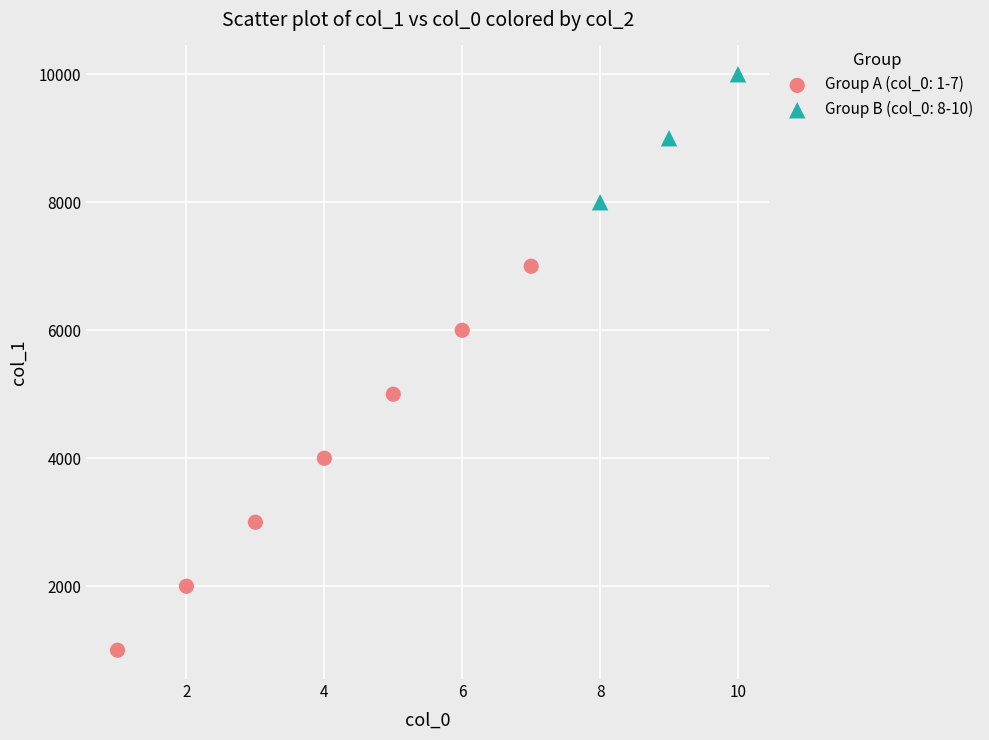

Which series reaches the minimum Y coordinate?

Group A (col_0: 1-7)